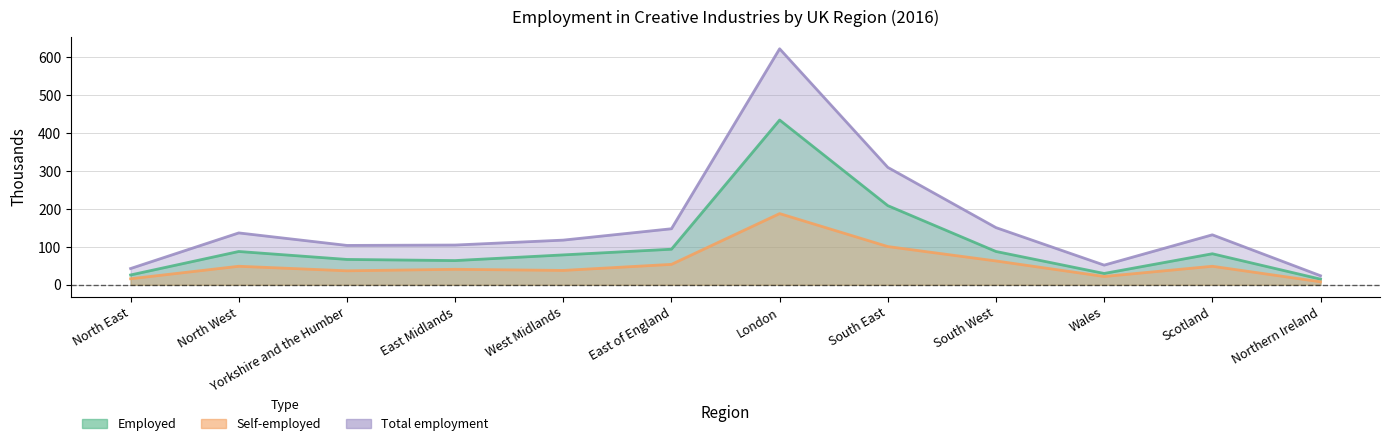

What is the sum of all Self-employed values?

666